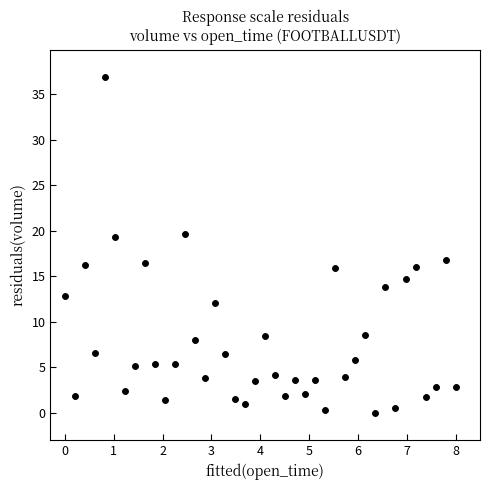

What is the range of X values (max minus min)?

8.0